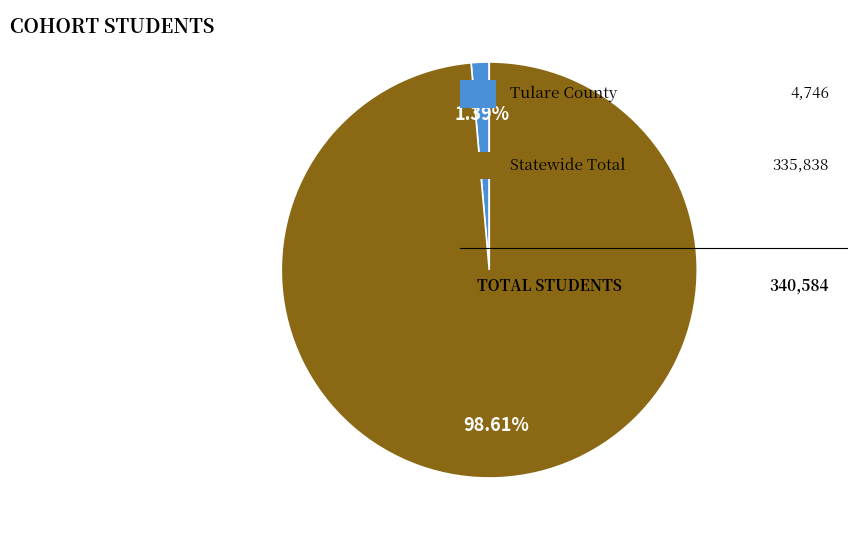

Count the number of slices in the pie.

2